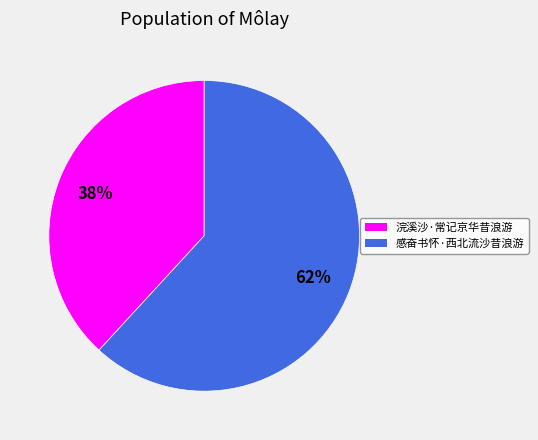

To the nearest percent, what is the difference between the largest and smallest slice percentages?

24%